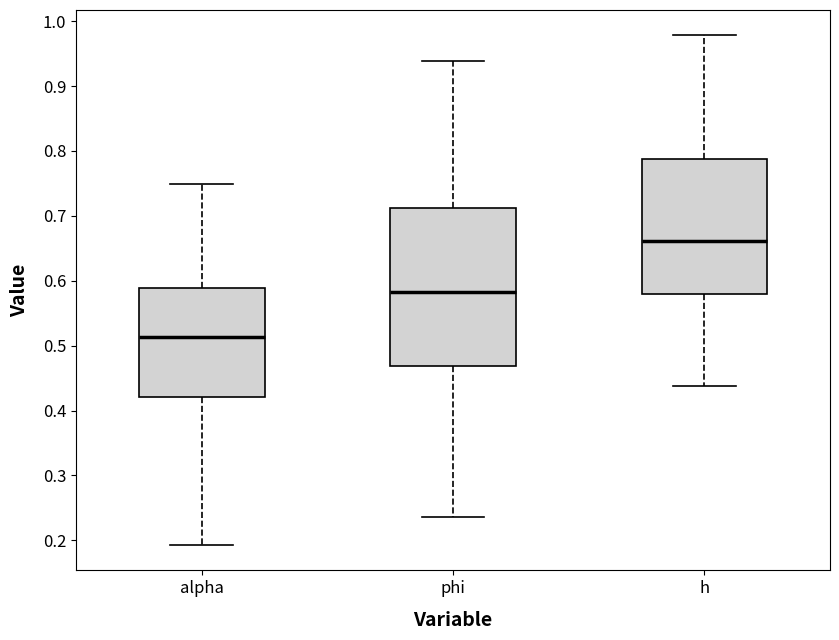

Reading left to right, transcribe this box plot: for each box, give where its median line is, the range the box spans, and where its two whiskers end, as read against the y-axis. The values are not printed on the chart, so give them approximately, as read against the axis.

alpha: median 0.51, box 0.42 to 0.59, whiskers 0.19 to 0.75
phi: median 0.58, box 0.47 to 0.71, whiskers 0.24 to 0.94
h: median 0.66, box 0.58 to 0.79, whiskers 0.44 to 0.98